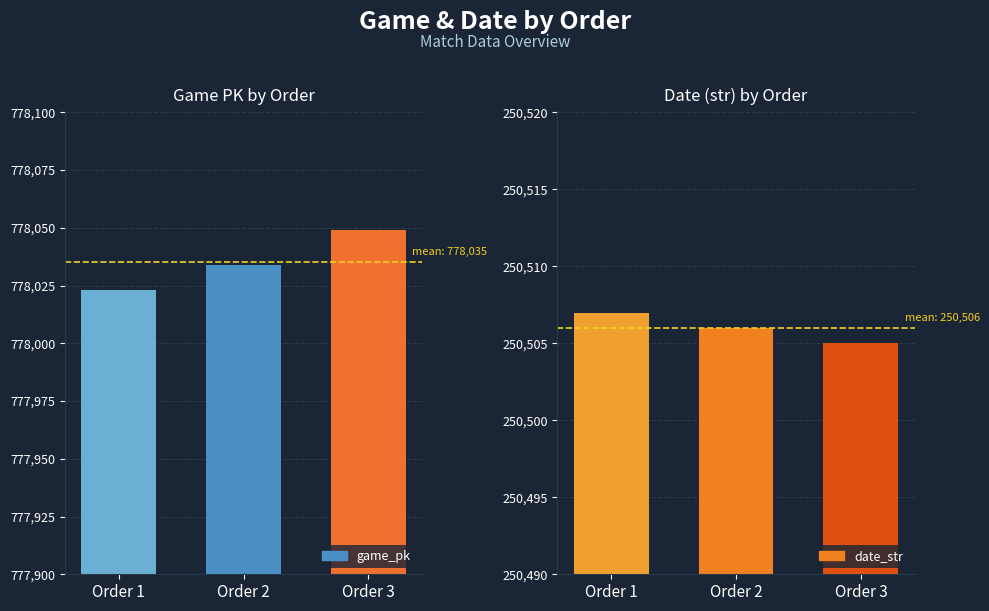

What is the value of the game_pk bar at the 3rd from the left?

778049